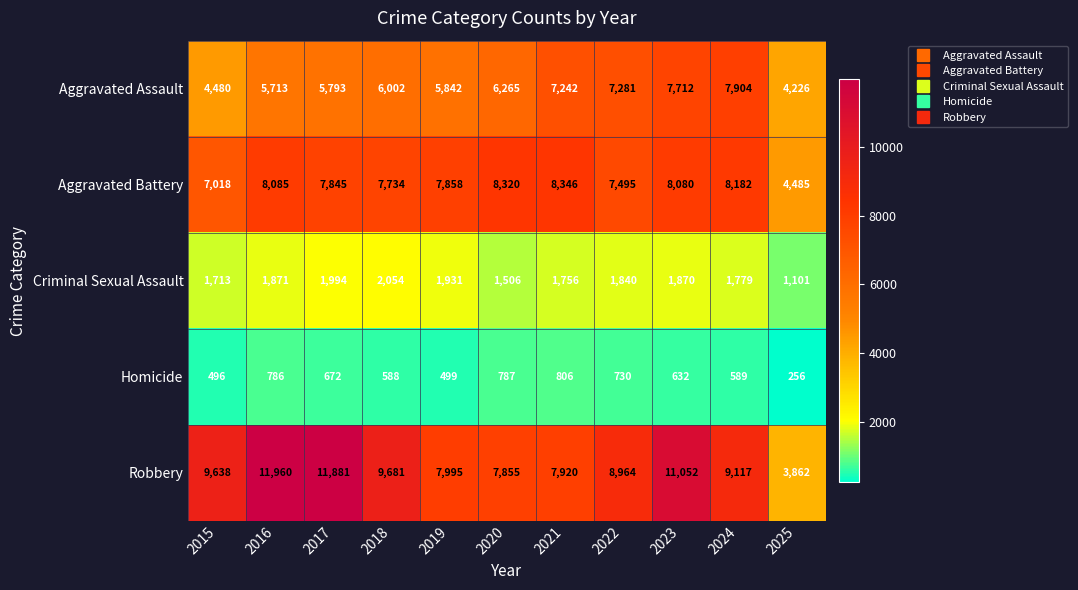

Where is Robbery nearest to the value 7911?

2021